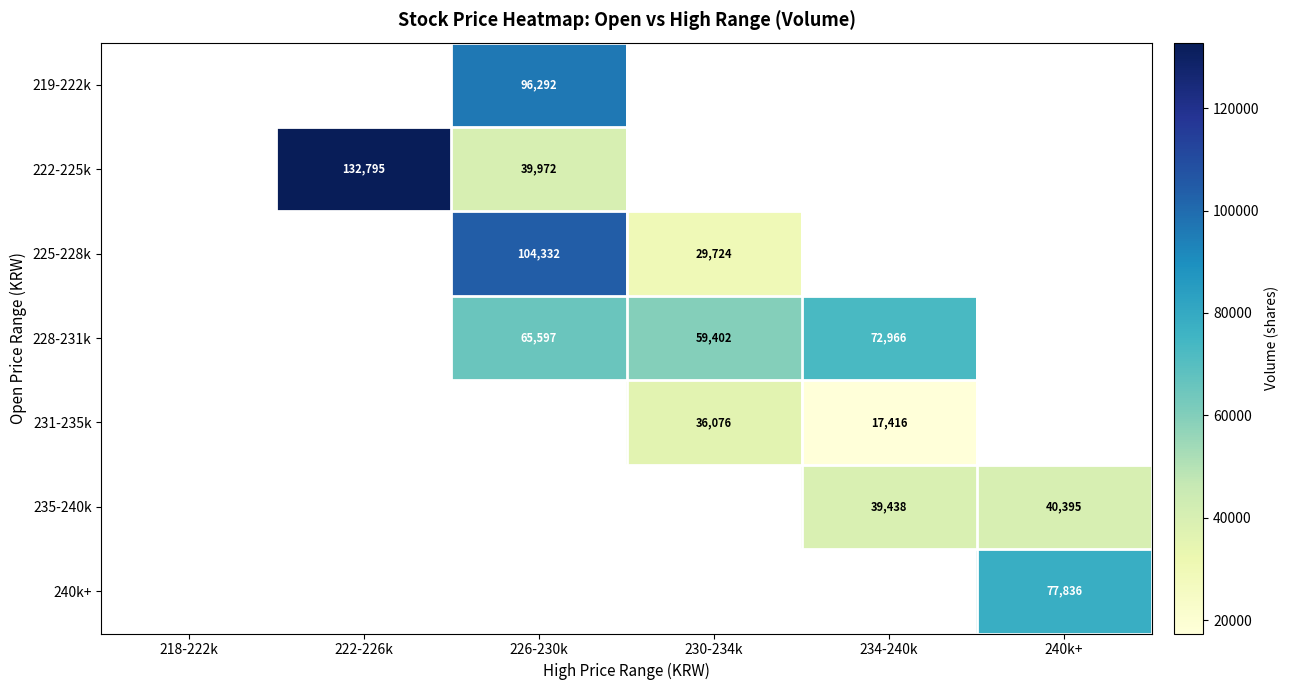

The 222-225k series shows 66829.2 at 226-230k. True or false?

False